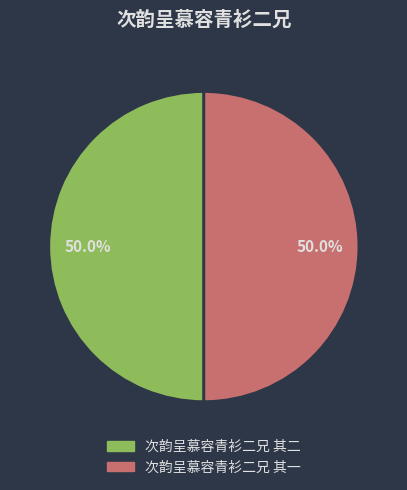

What is the ratio of the value at 次韵呈慕容青衫二兄 其一 to the value at 次韵呈慕容青衫二兄 其二?

1.0